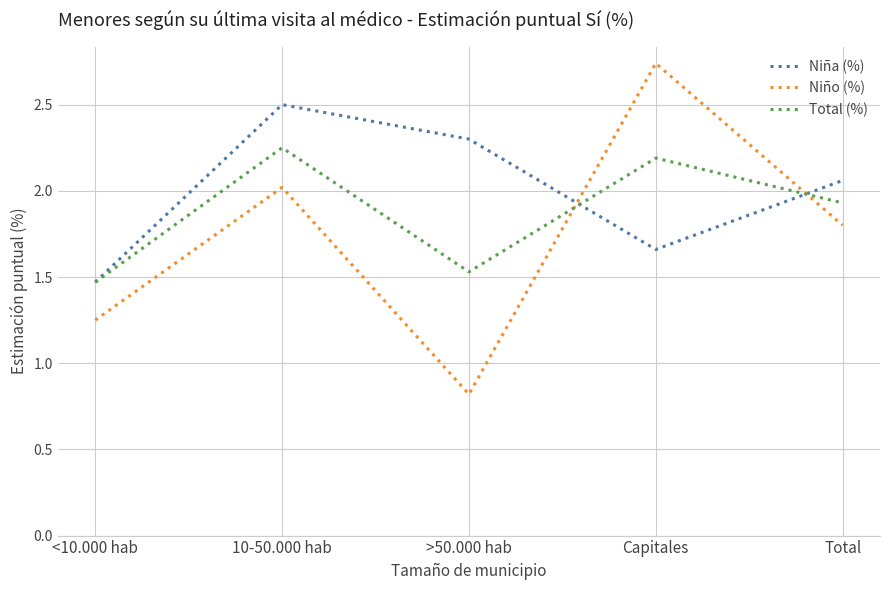

What position from the left is Total?

5